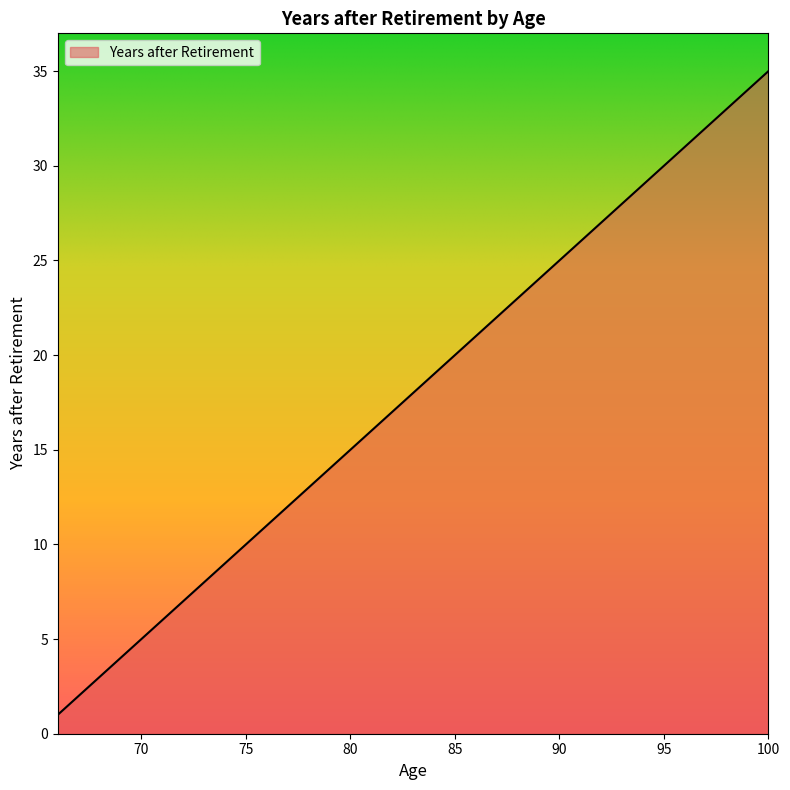

What is the difference between the maximum and minimum values?

34